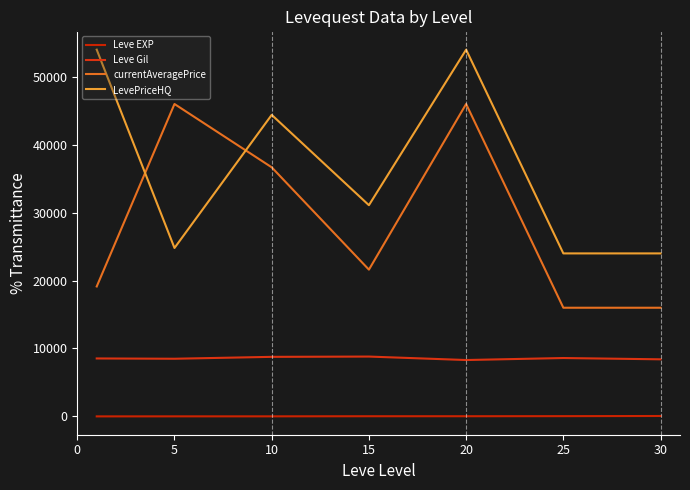

True or false: LevePriceHQ and Leve Gil cross at least once.

False